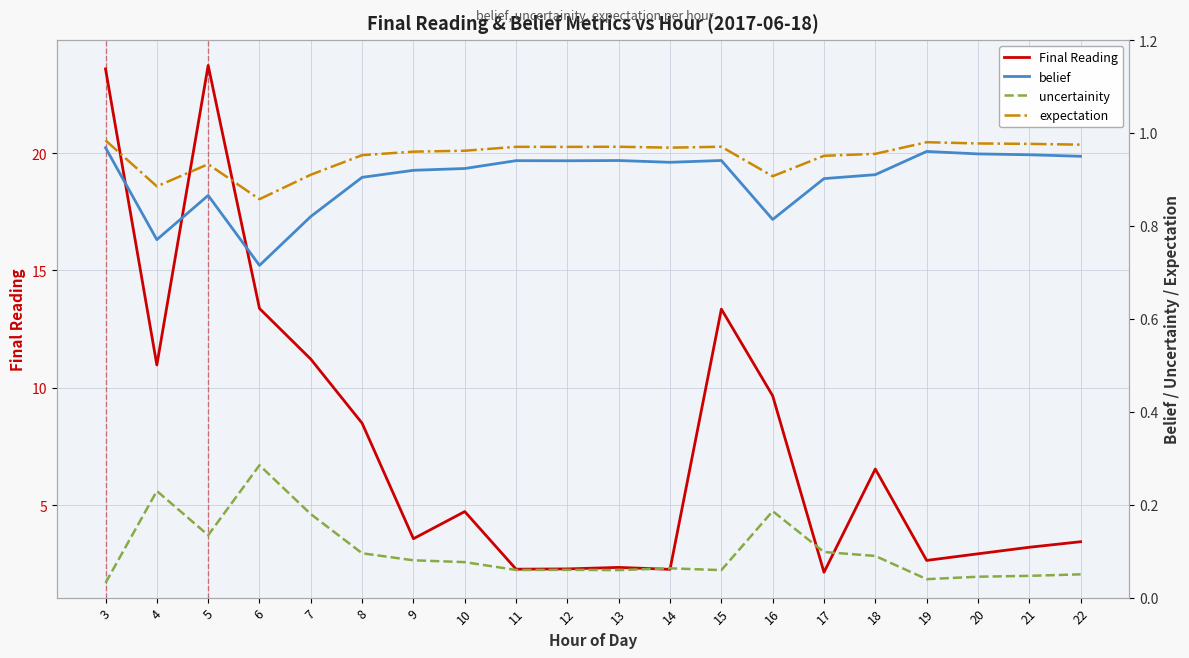

How many lines are shown in the chart?

4